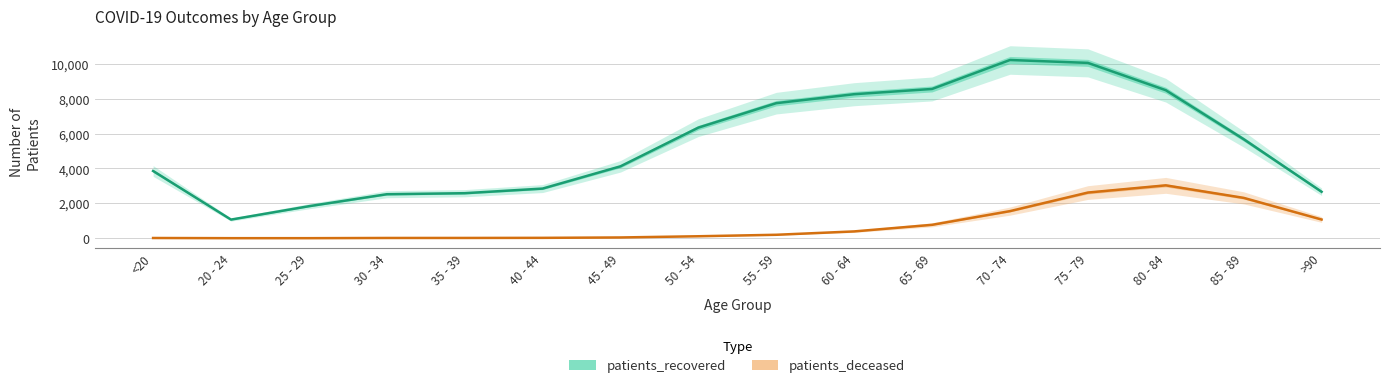

At which category does patients_deceased reach its first local peak?

80 - 84